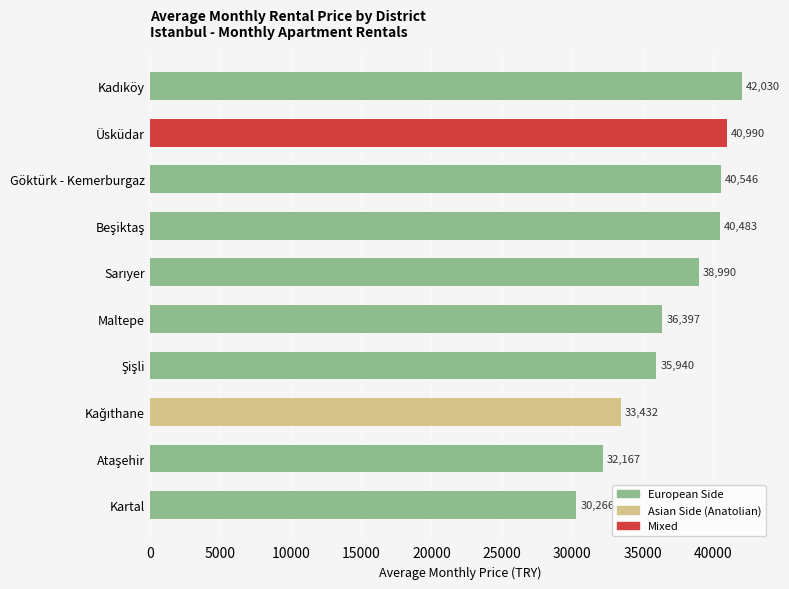

Are the bars grouped side by side (vs. stacked)?

No